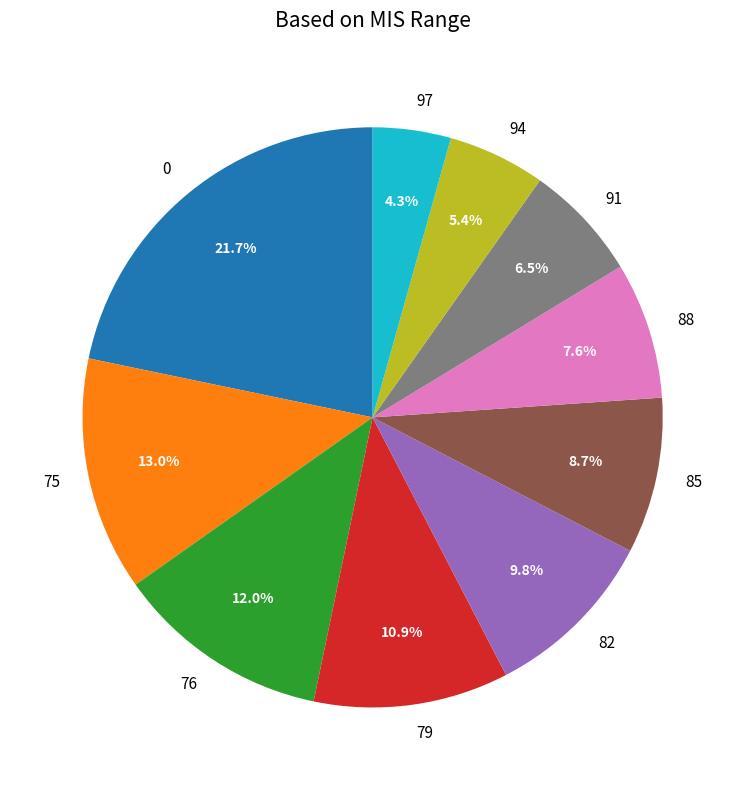

Does 82 represent more than half of the total?

No